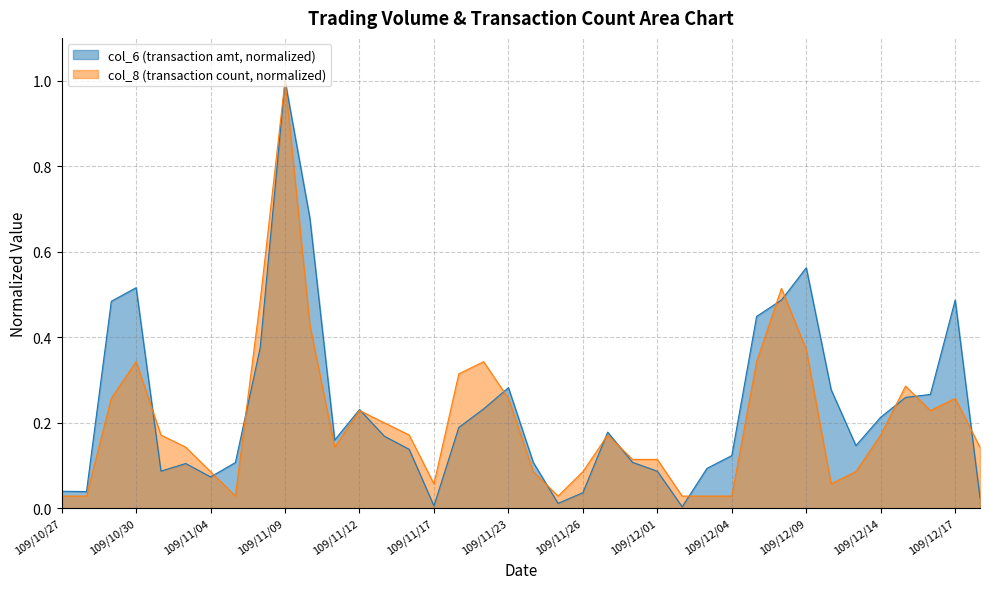

Reading right to left, list all the values displayed in this chart.

col_6: 109/12/18=0.0	109/12/17=0.5	109/12/16=0.3	109/12/15=0.3	109/12/14=0.2	109/12/11=0.1	109/12/10=0.3	109/12/09=0.6	109/12/08=0.5	109/12/07=0.4	109/12/04=0.1	109/12/03=0.1	109/12/02=0.0	109/12/01=0.1	109/11/30=0.1	109/11/27=0.2	109/11/26=0.0	109/11/25=0.0	109/11/24=0.1	109/11/23=0.3	109/11/19=0.2	109/11/18=0.2	109/11/17=0.0	109/11/16=0.1	109/11/13=0.2	109/11/12=0.2	109/11/11=0.2	109/11/10=0.7	109/11/09=1.0	109/11/06=0.4	109/11/05=0.1	109/11/04=0.1	109/11/03=0.1	109/11/02=0.1	109/10/30=0.5	109/10/29=0.5	109/10/28=0.0	109/10/27=0.0
col_8: 109/12/18=0.1	109/12/17=0.3	109/12/16=0.2	109/12/15=0.3	109/12/14=0.2	109/12/11=0.1	109/12/10=0.1	109/12/09=0.4	109/12/08=0.5	109/12/07=0.3	109/12/04=0.0	109/12/03=0.0	109/12/02=0.0	109/12/01=0.1	109/11/30=0.1	109/11/27=0.2	109/11/26=0.1	109/11/25=0.0	109/11/24=0.1	109/11/23=0.3	109/11/19=0.3	109/11/18=0.3	109/11/17=0.1	109/11/16=0.2	109/11/13=0.2	109/11/12=0.2	109/11/11=0.1	109/11/10=0.4	109/11/09=1.0	109/11/06=0.5	109/11/05=0.0	109/11/04=0.1	109/11/03=0.1	109/11/02=0.2	109/10/30=0.3	109/10/29=0.3	109/10/28=0.0	109/10/27=0.0